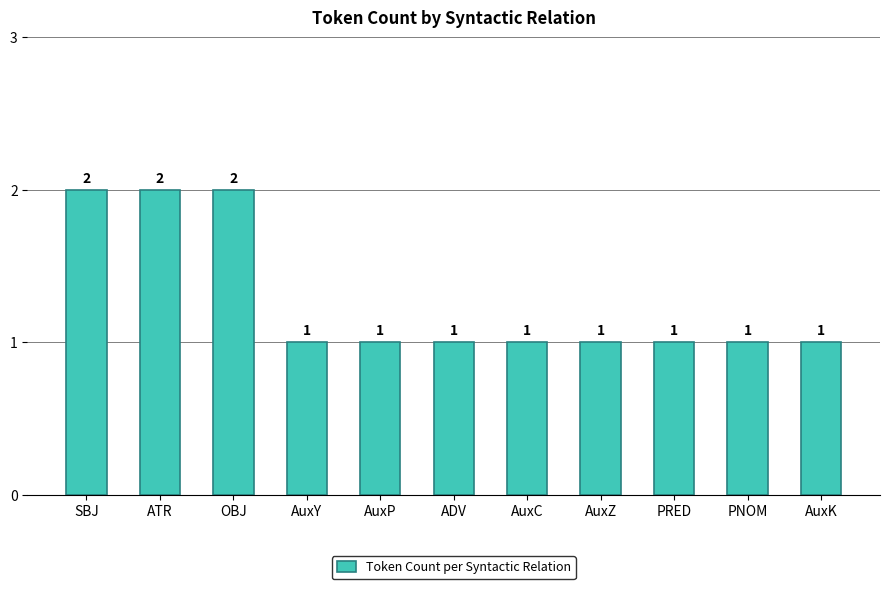

What is the sum of all values?

14